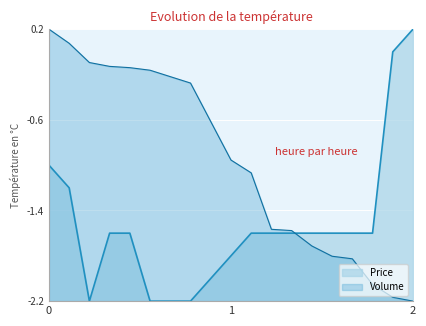

Which series has the largest total across all categories?

Volume